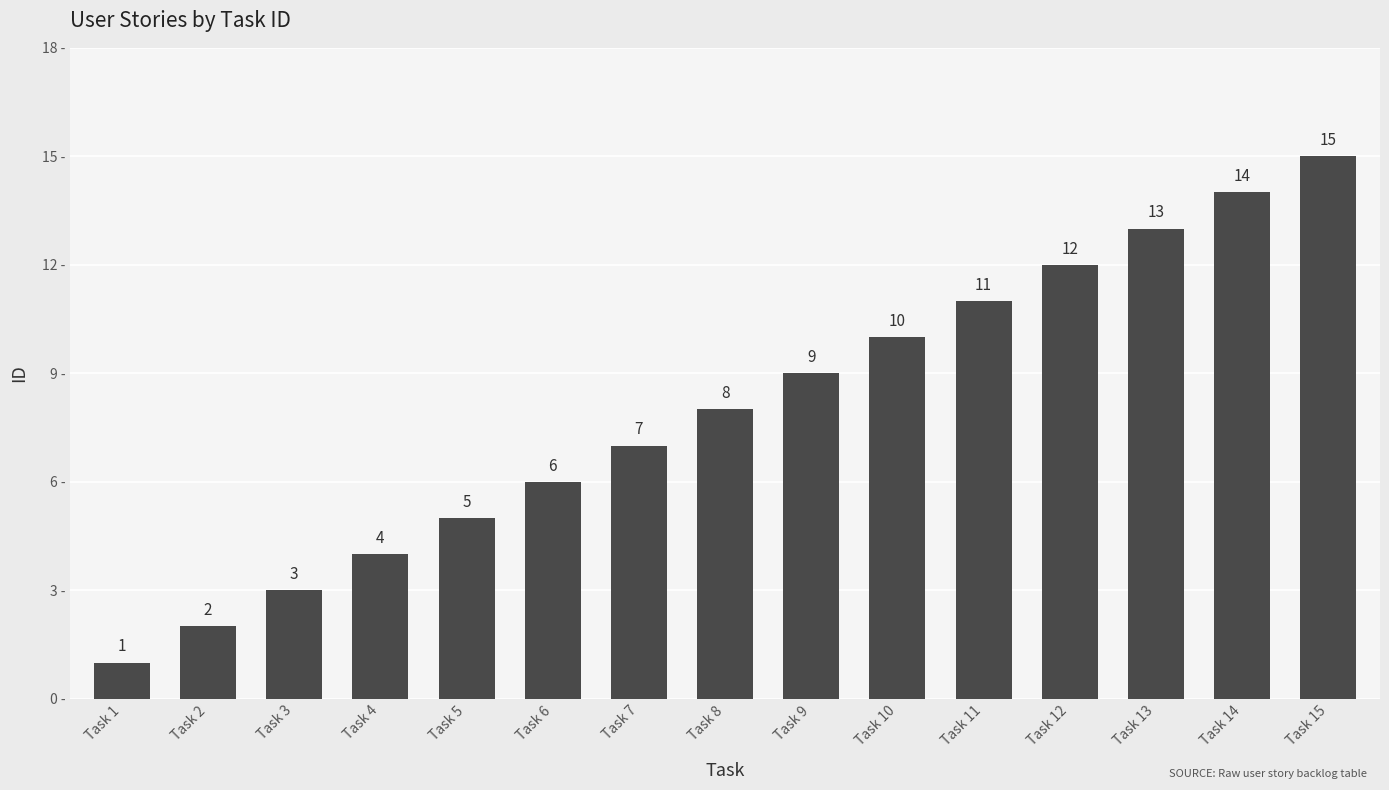

Where is the data nearest to the value 8?

Task 8